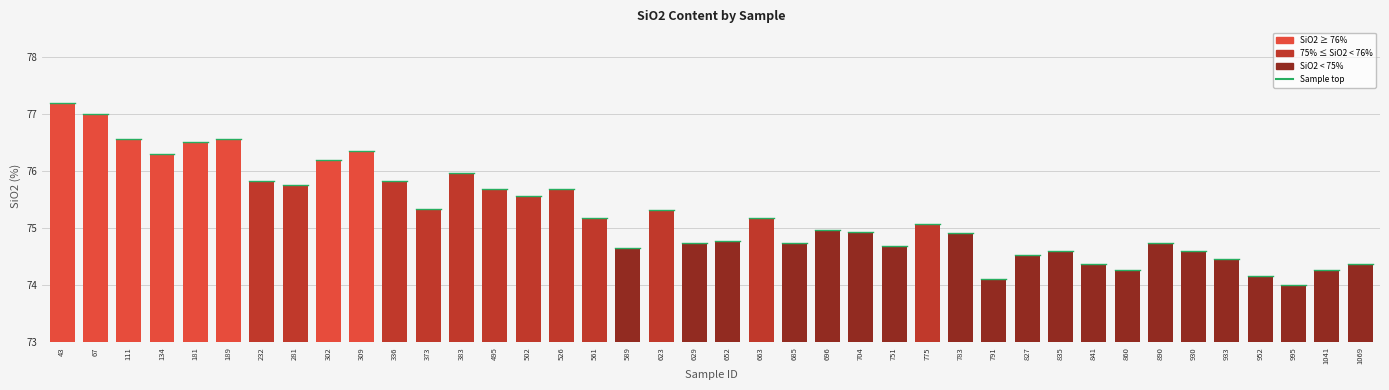

What is the value of the 30th bar from the left?

74.5